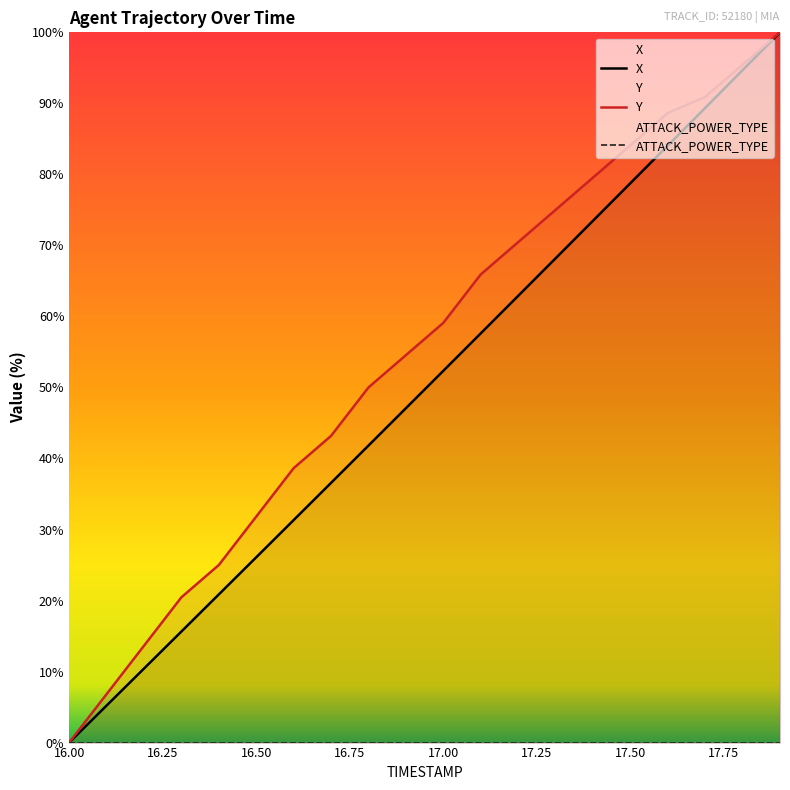

What is the sum of the X values at 17.3 and 16.3?

83.8